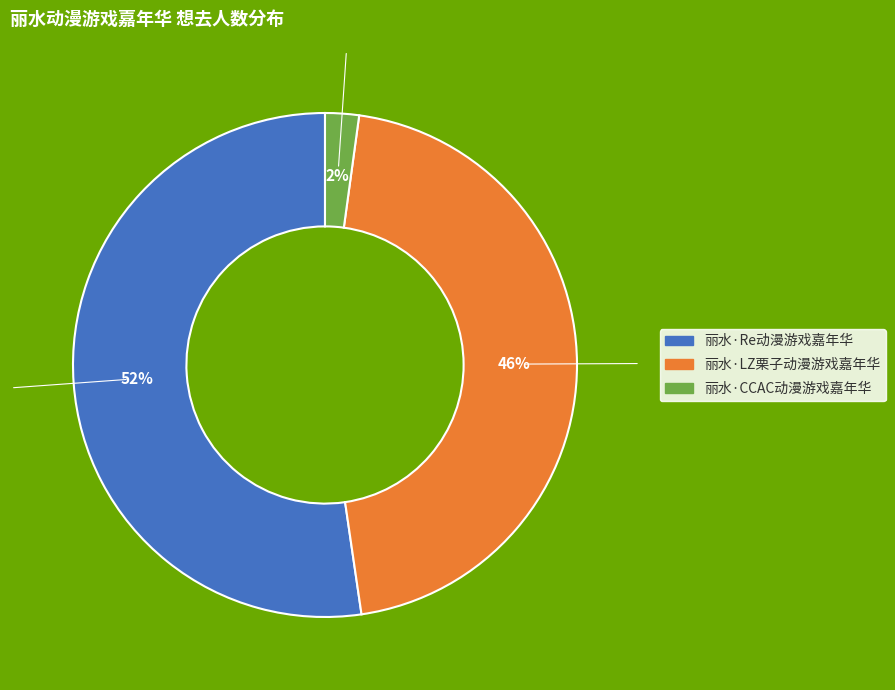

Between 丽水·CCAC动漫游戏嘉年华 and 丽水·LZ栗子动漫游戏嘉年华, which is larger?

丽水·LZ栗子动漫游戏嘉年华